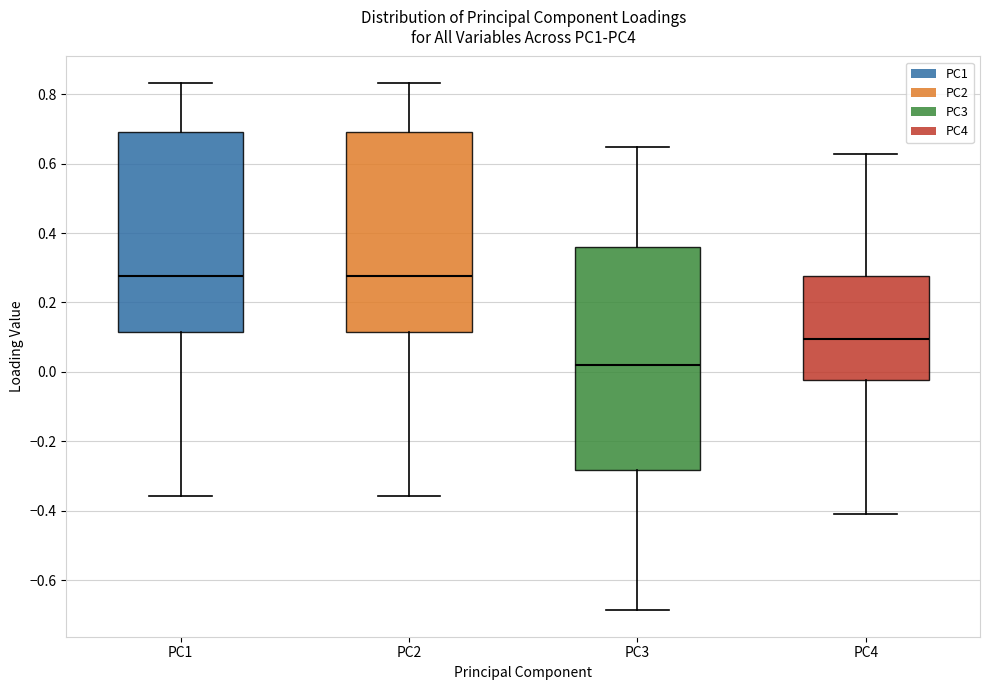

Reading left to right, read every box against the y-axis: the position of its median line, the range the box covers, and the ends of its whiskers. The values are not printed on the chart, so give them approximately, as read against the axis.

PC1: median 0.28, box 0.12 to 0.70, whiskers -0.36 to 0.84
PC2: median 0.28, box 0.12 to 0.70, whiskers -0.36 to 0.84
PC3: median 0.02, box -0.28 to 0.36, whiskers -0.68 to 0.64
PC4: median 0.10, box -0.02 to 0.28, whiskers -0.40 to 0.62